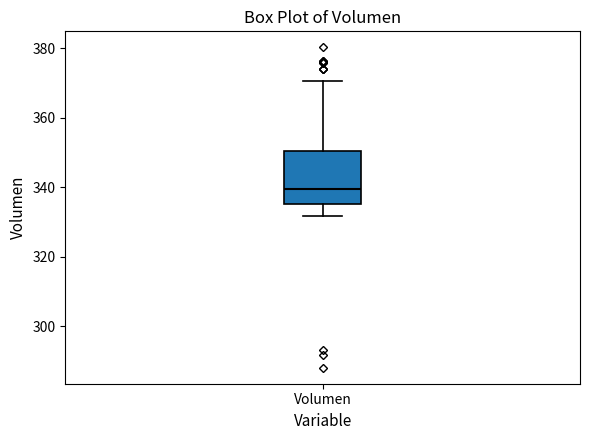

Transcribe this box plot: give where the median line is, the range the box spans, and where the two whiskers end, as read against the y-axis. The values are not printed on the chart, so give them approximately, as read against the axis.

median 340, box 336 to 350, whiskers 332 to 370